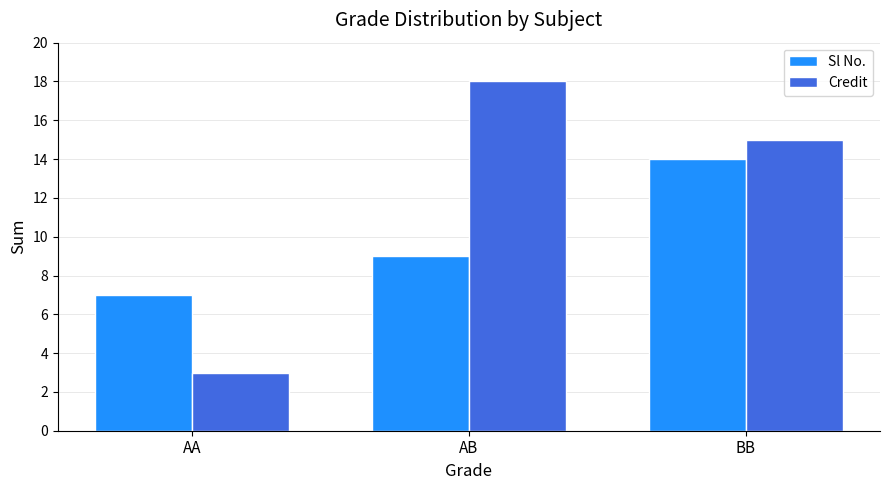

How many bars are there in each group?

2